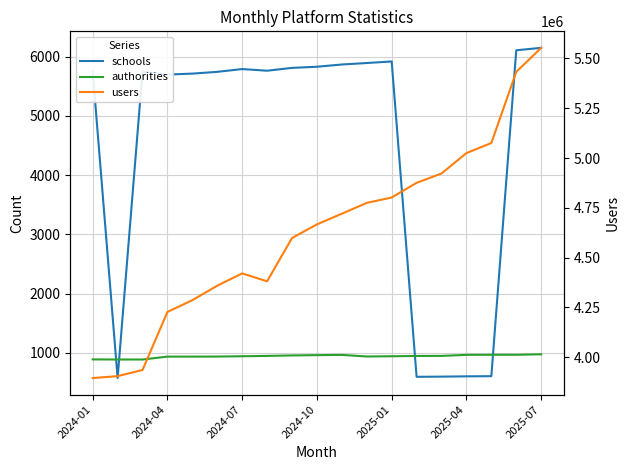

Does the chart display data point markers on the line(s)?

No